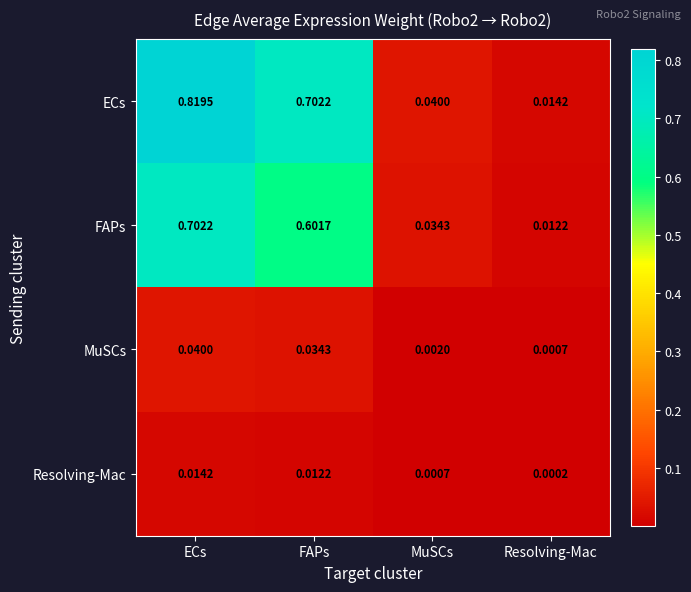

Rank the series at FAPs from highest to lowest value.

ECs, FAPs, MuSCs, Resolving-Mac